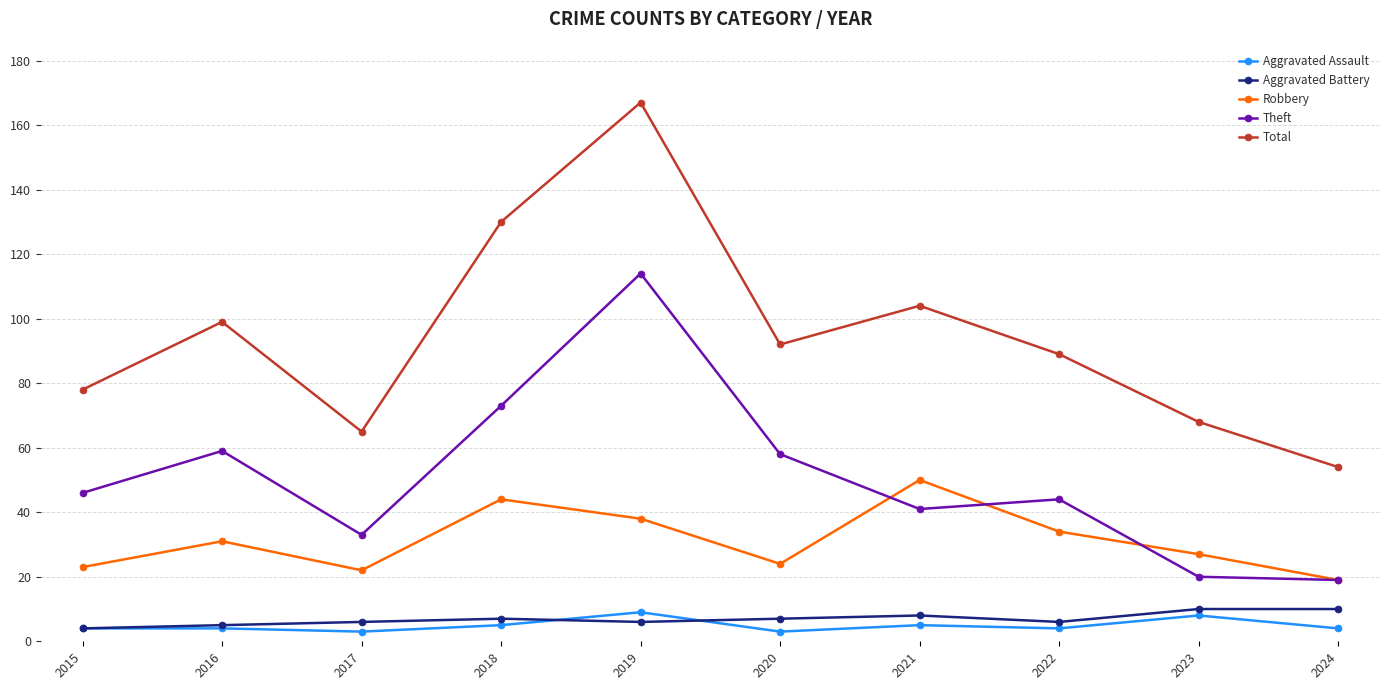

At which category is the sum across all series the highest?

2019